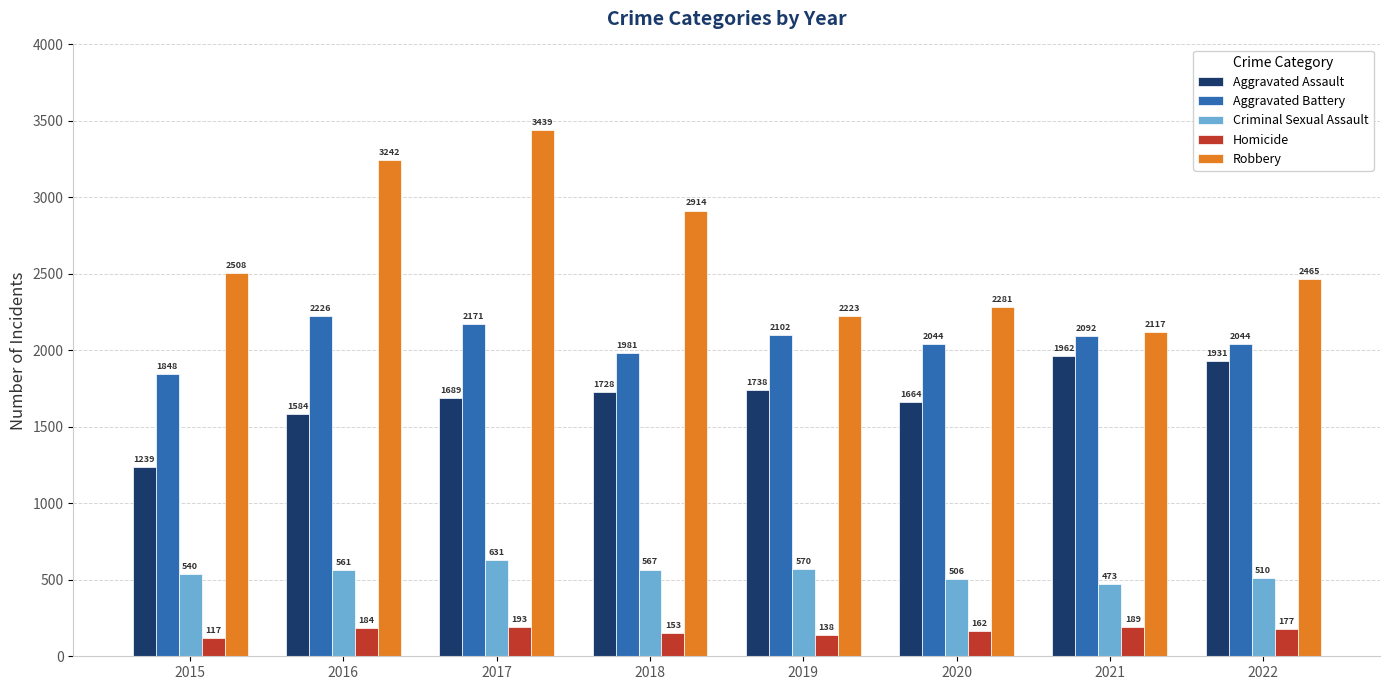

What is the highest value of the Aggravated Battery series?

2226